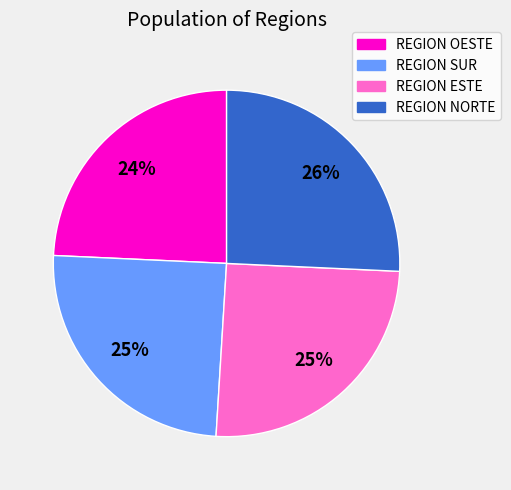

To the nearest percent, what is the combined percentage of REGION NORTE and REGION OESTE?

50%